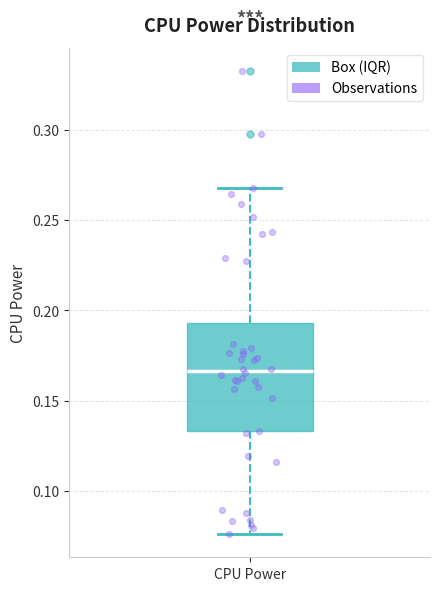

Transcribe this box plot: give where the median line is, the range the box spans, and where the two whiskers end, as read against the y-axis. The values are not printed on the chart, so give them approximately, as read against the axis.

median 0.165, box 0.135 to 0.195, whiskers 0.075 to 0.270